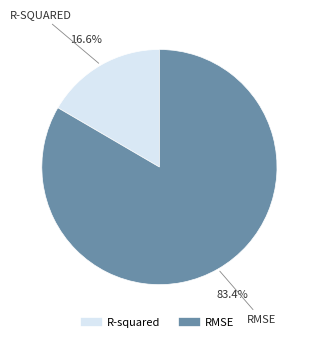

Which slice represents more than half of the pie?

RMSE